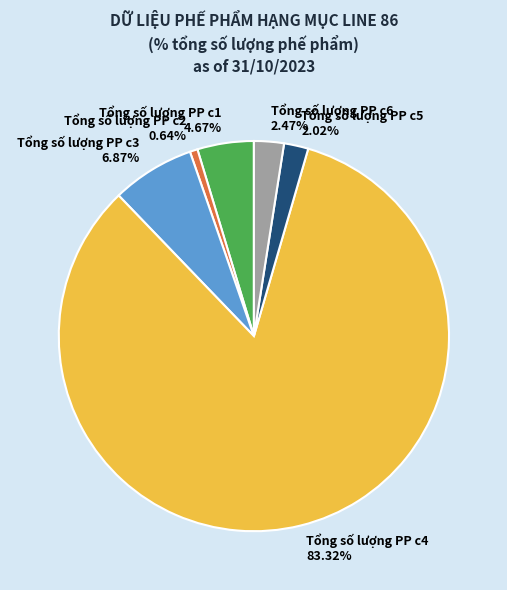

What is the total percentage of Tổng số lượng PP c2 and Tổng số lượng PP c1?

5.3%